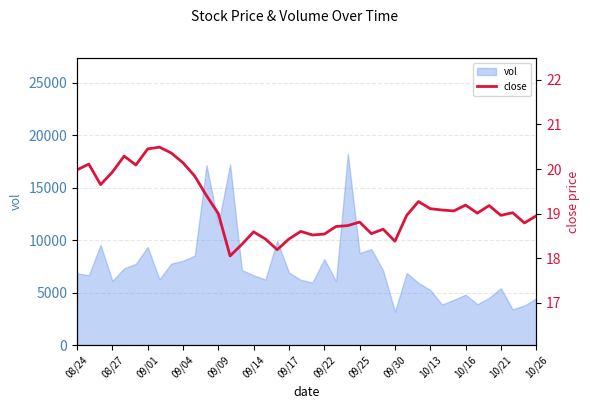

What is the sum of the values at 31 and 25?

37.6